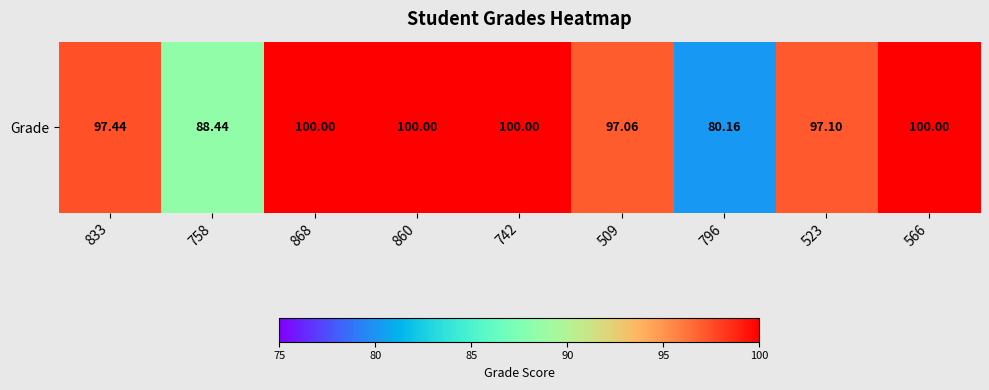

Which category has the highest value across all series?

868